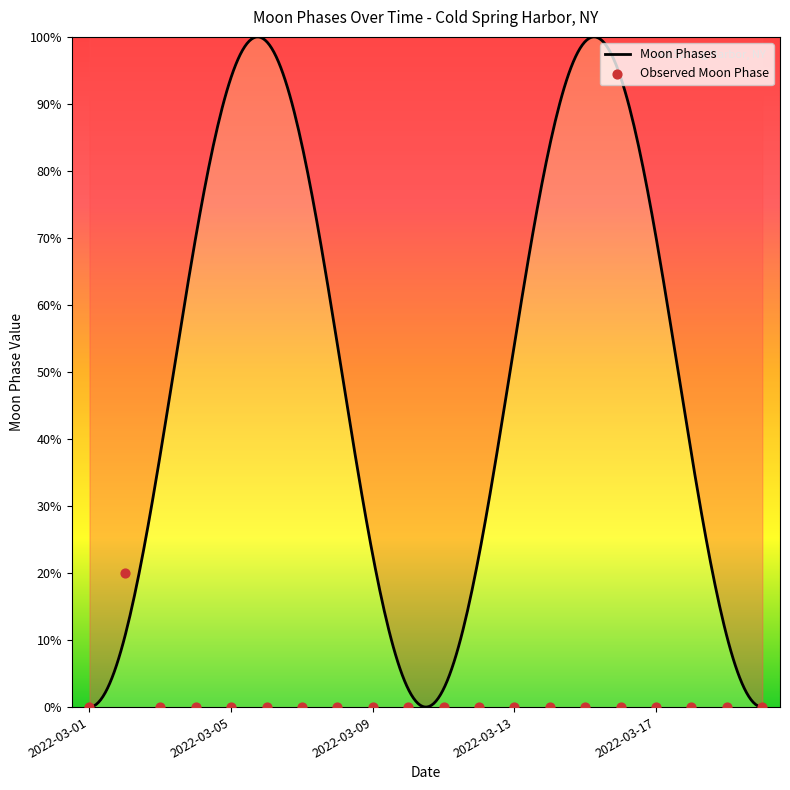

Between 2022-03-16 and 2022-03-19, which is larger?

2022-03-16